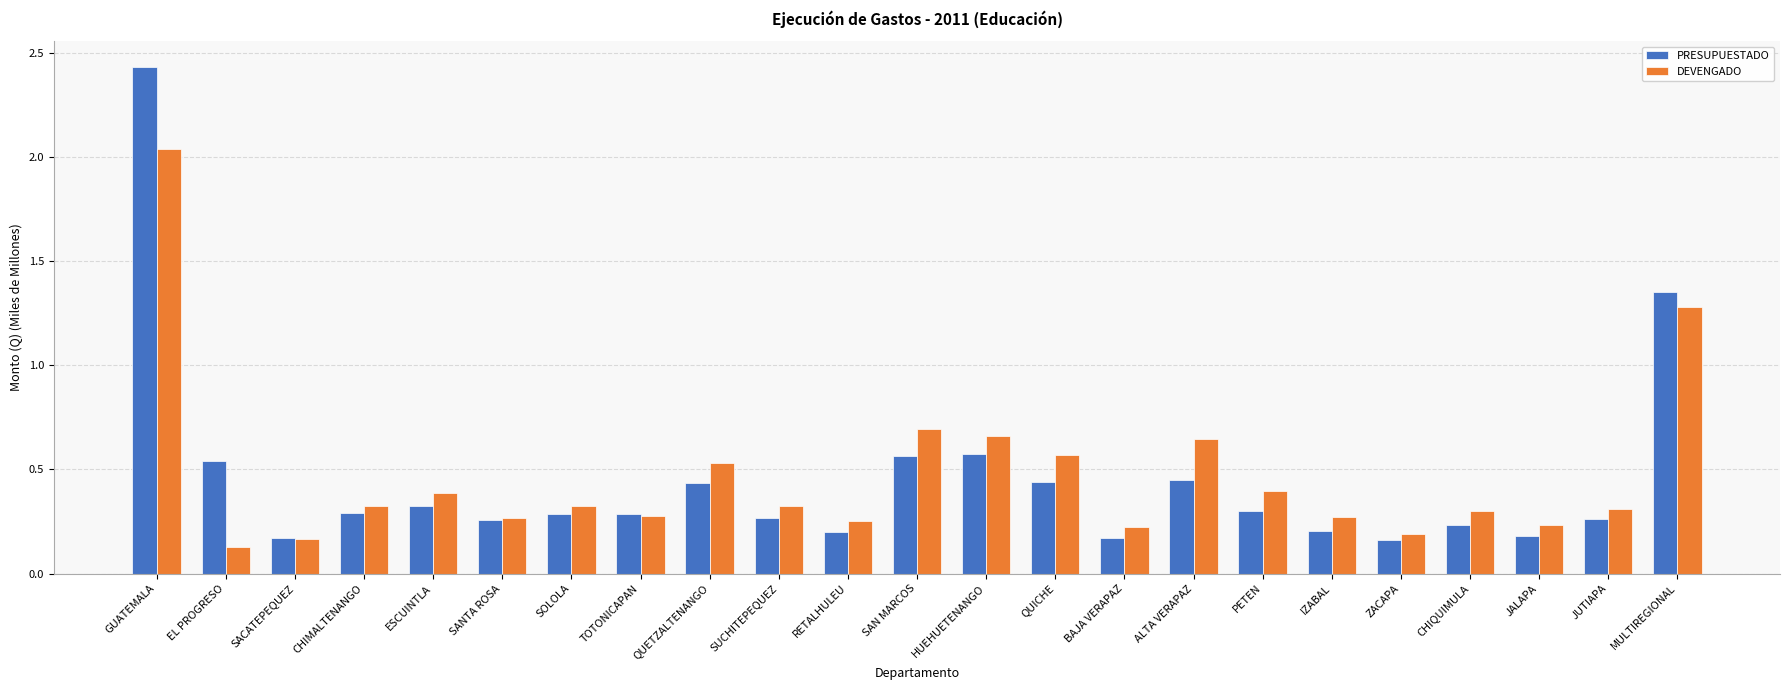

What is the sum of all PRESUPUESTADO values?

10.4